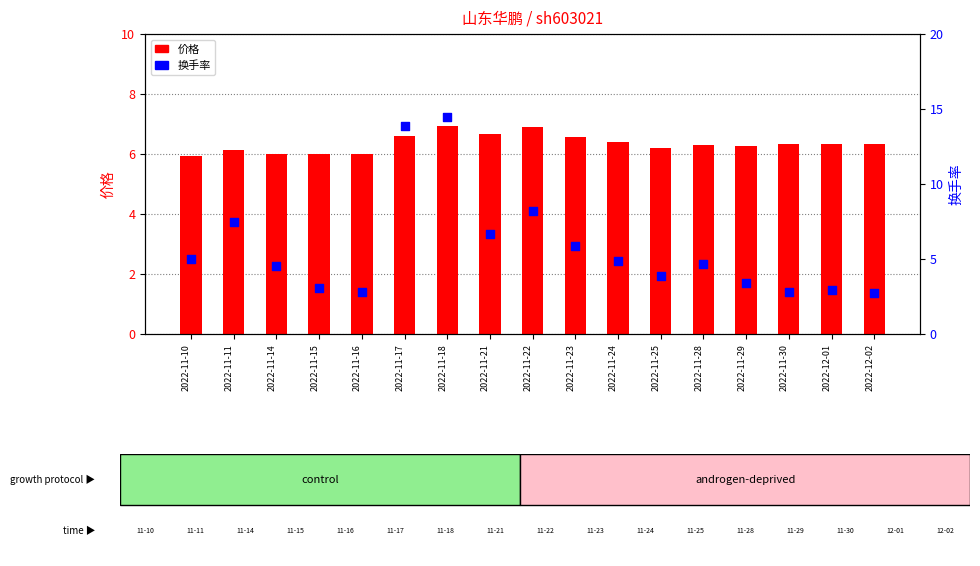

Which series has the widest spread of Y values?

换手率